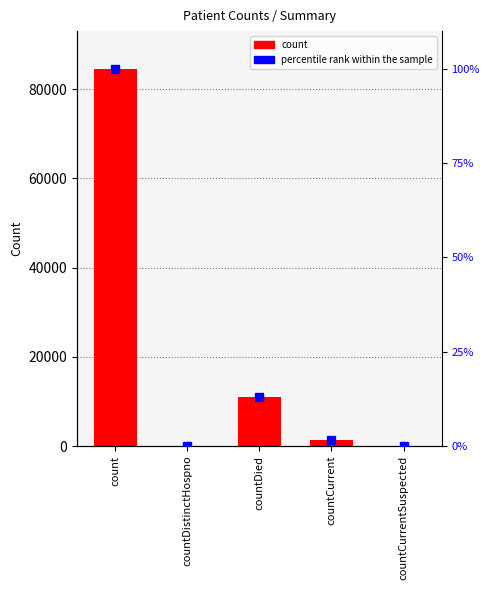

List the labels in order of percentile rank within the sample value, smallest first.

countDistinctHospno, countCurrentSuspected, countCurrent, countDied, count